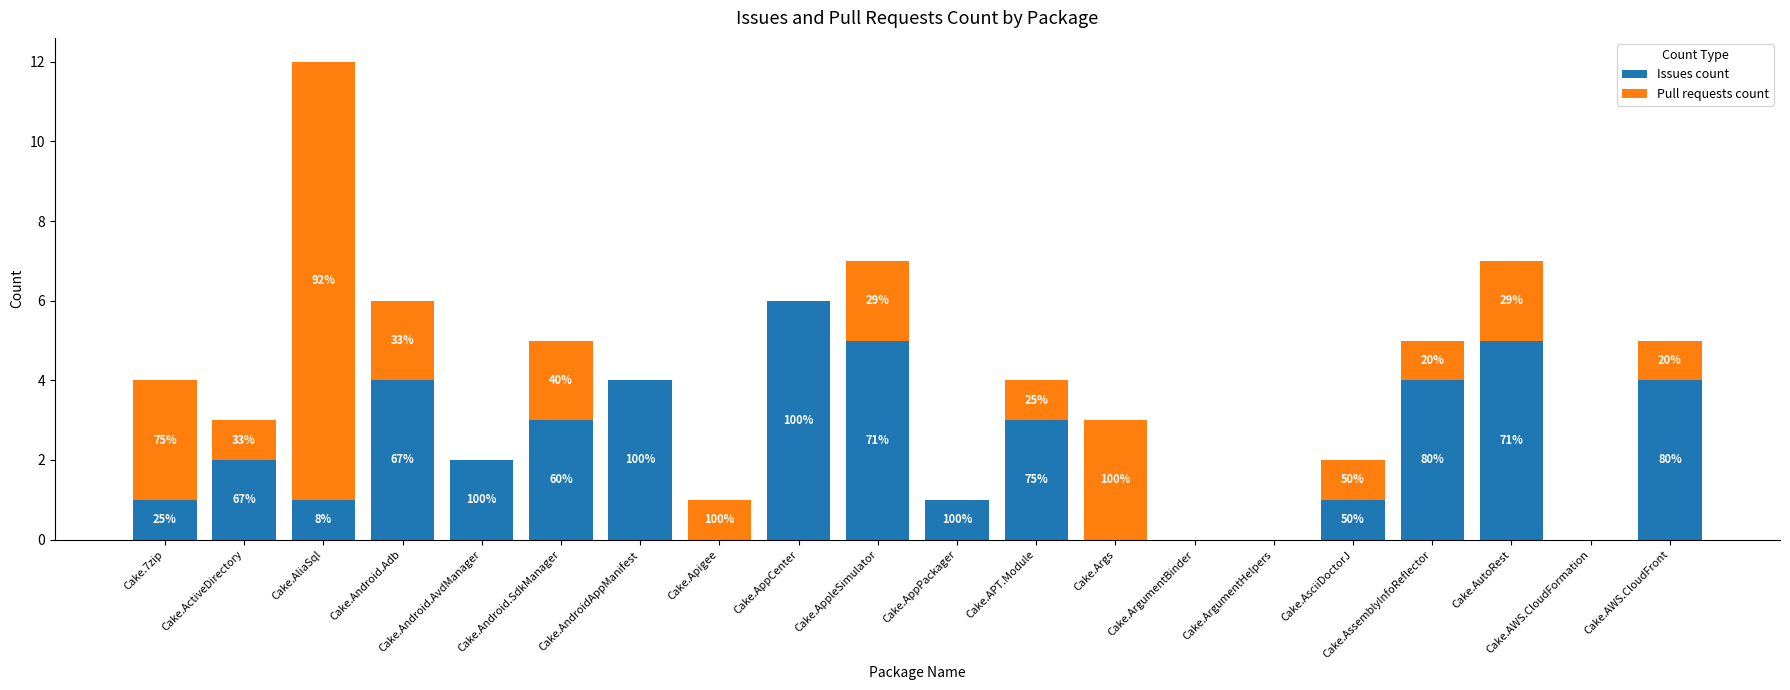

At which label does Pull requests count first exceed 1?

Cake.7zip